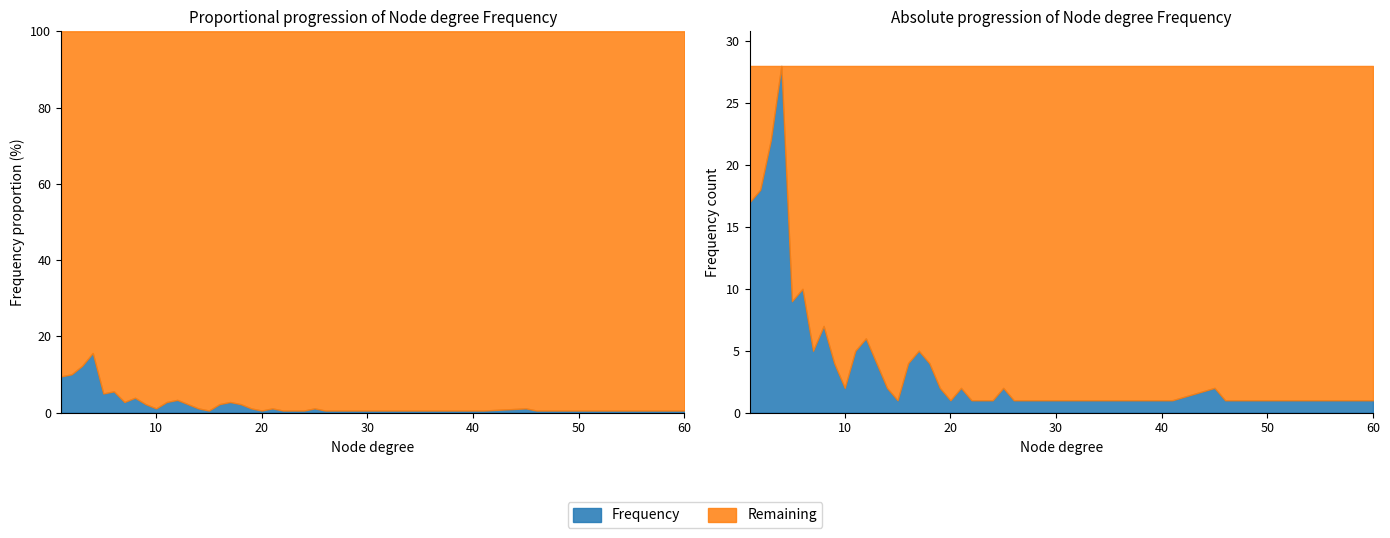

Where is the first local maximum?

4